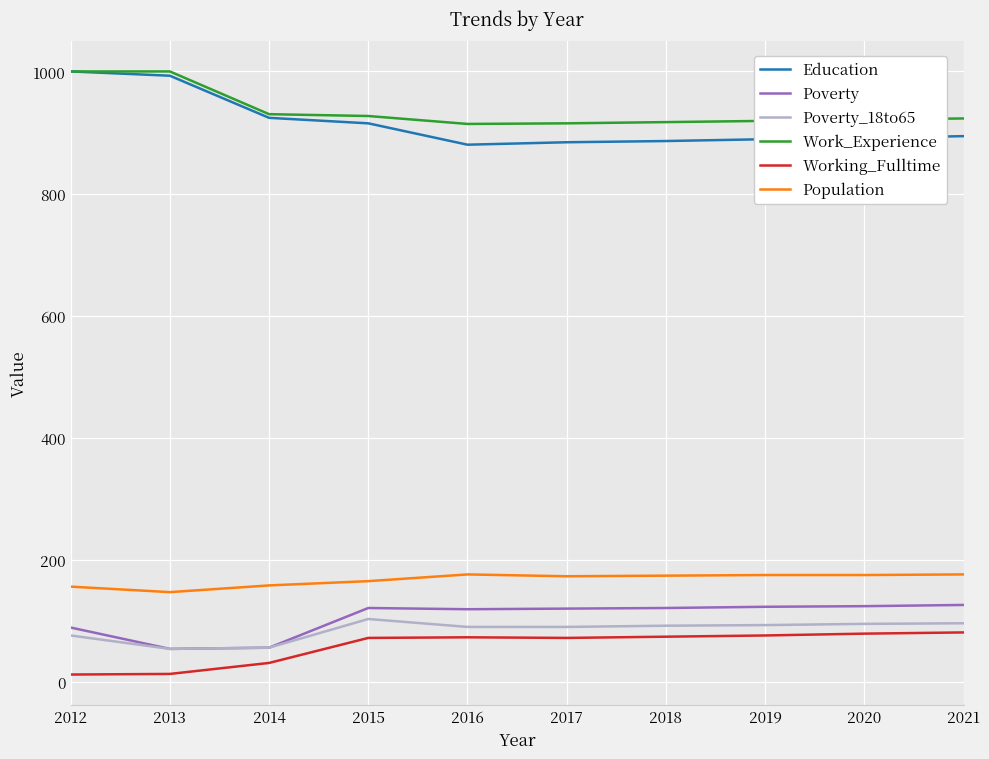

What is the minimum value shown in the chart?

12